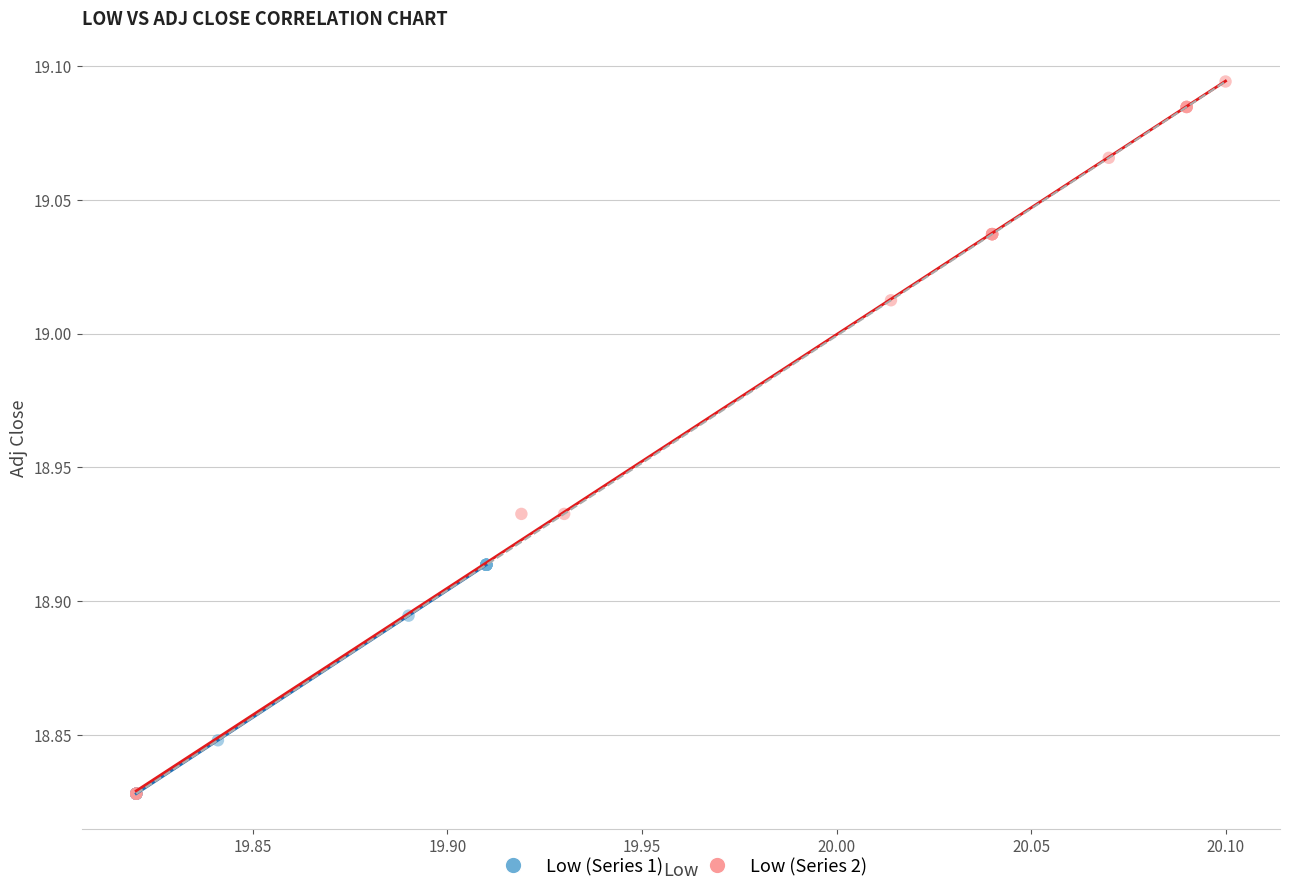

Which series has the widest spread of Y values?

Low (Series 2)